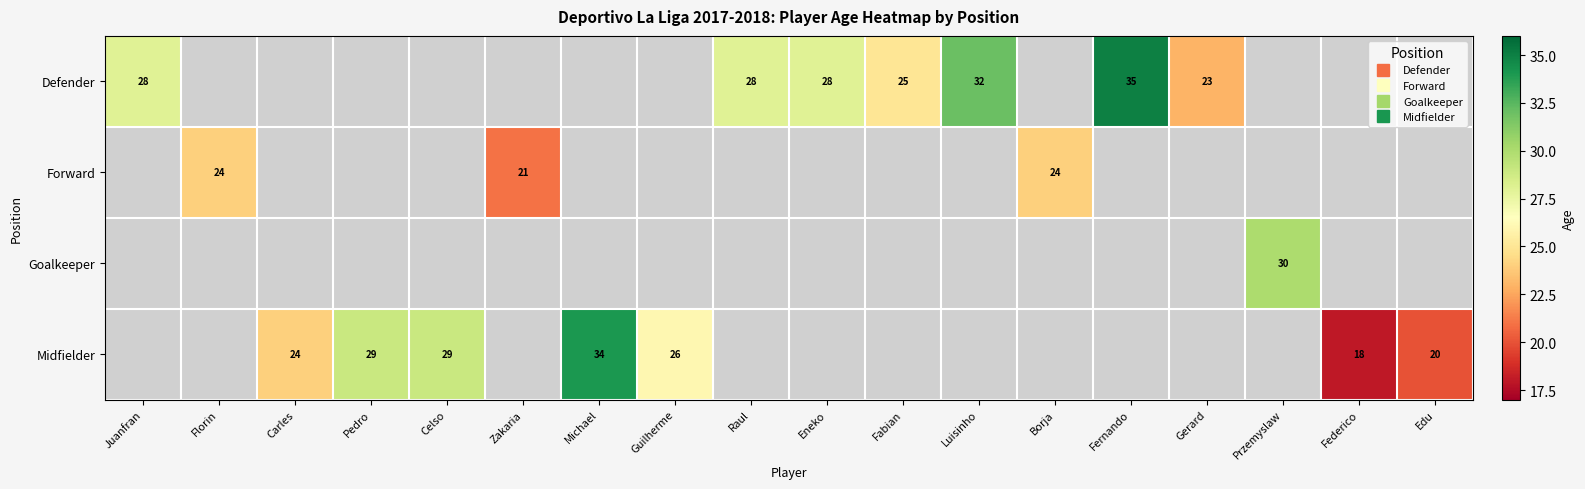

Which category has the lowest value across all series?

Federico